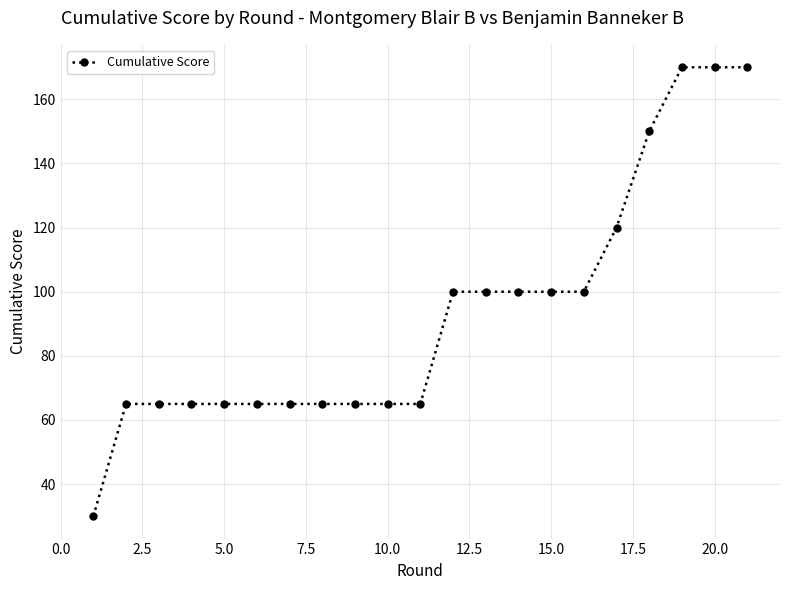

What is the difference between the second highest and minimum values?

140